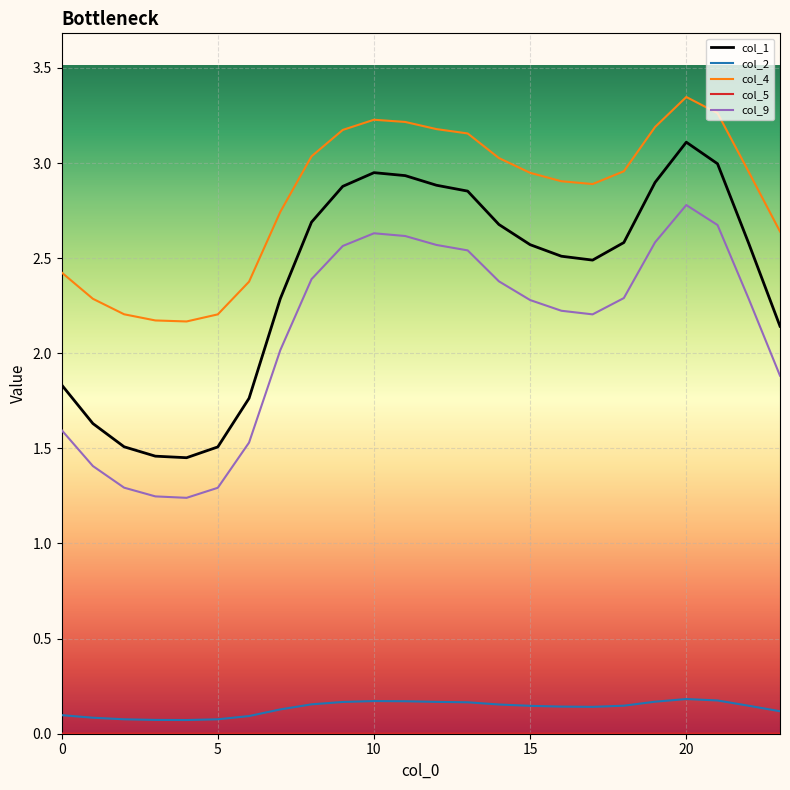

Which series has the largest total across all categories?

col_4